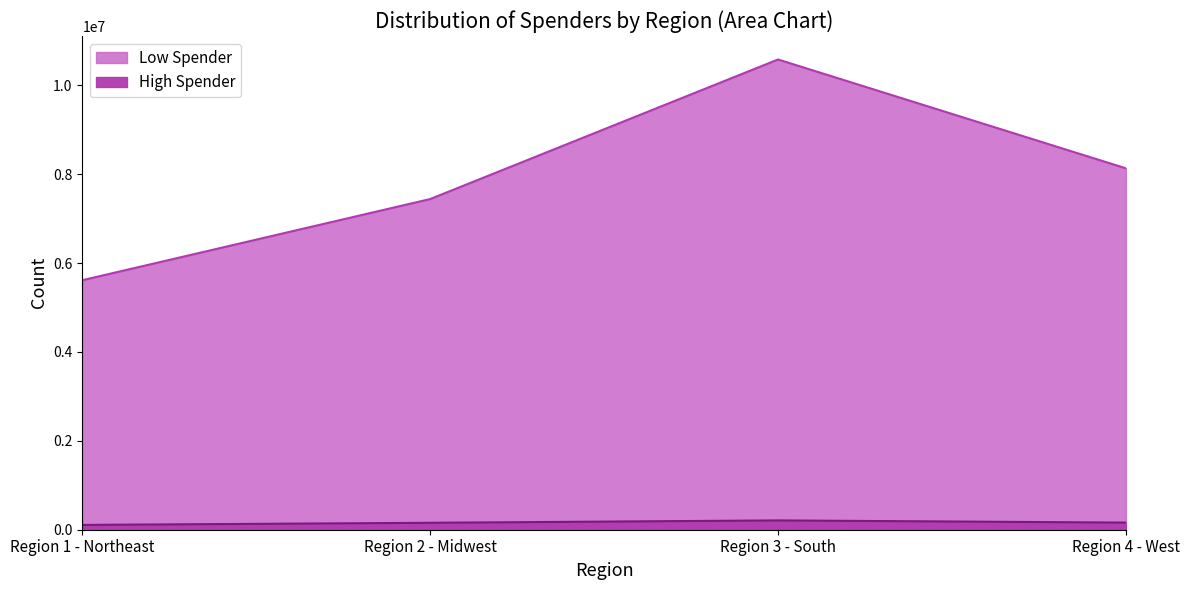

True or false: Low Spender and High Spender intersect in this chart.

False